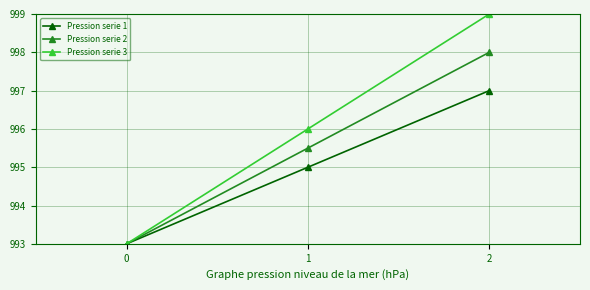

Rank the series by their maximum value, from lowest to highest.

Pression serie 1, Pression serie 2, Pression serie 3